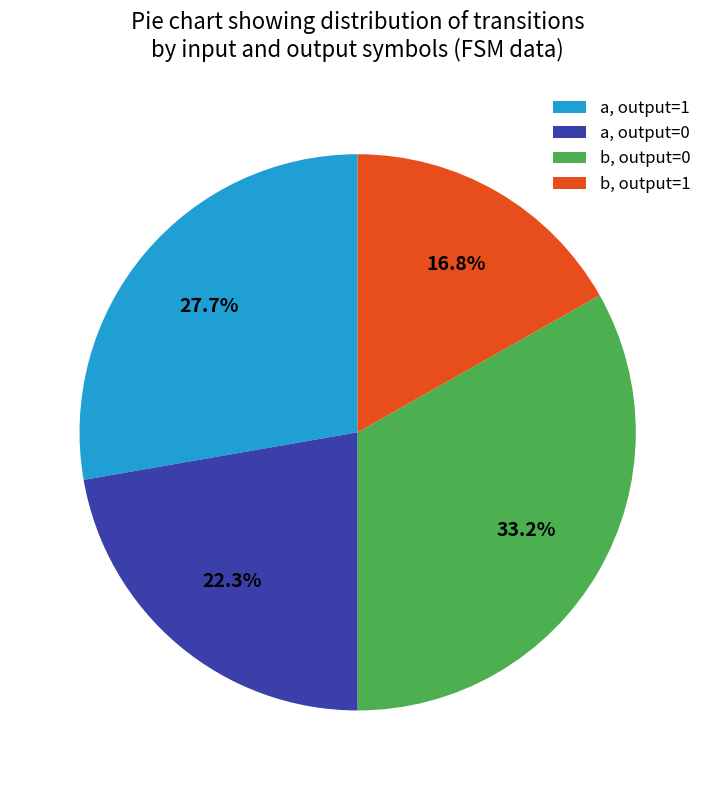

Does b, output=1 account for over 50% of the chart?

No